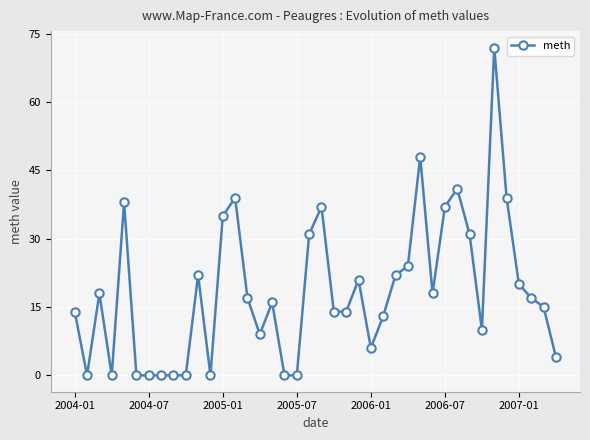

What is the difference between the second highest and minimum values?

48